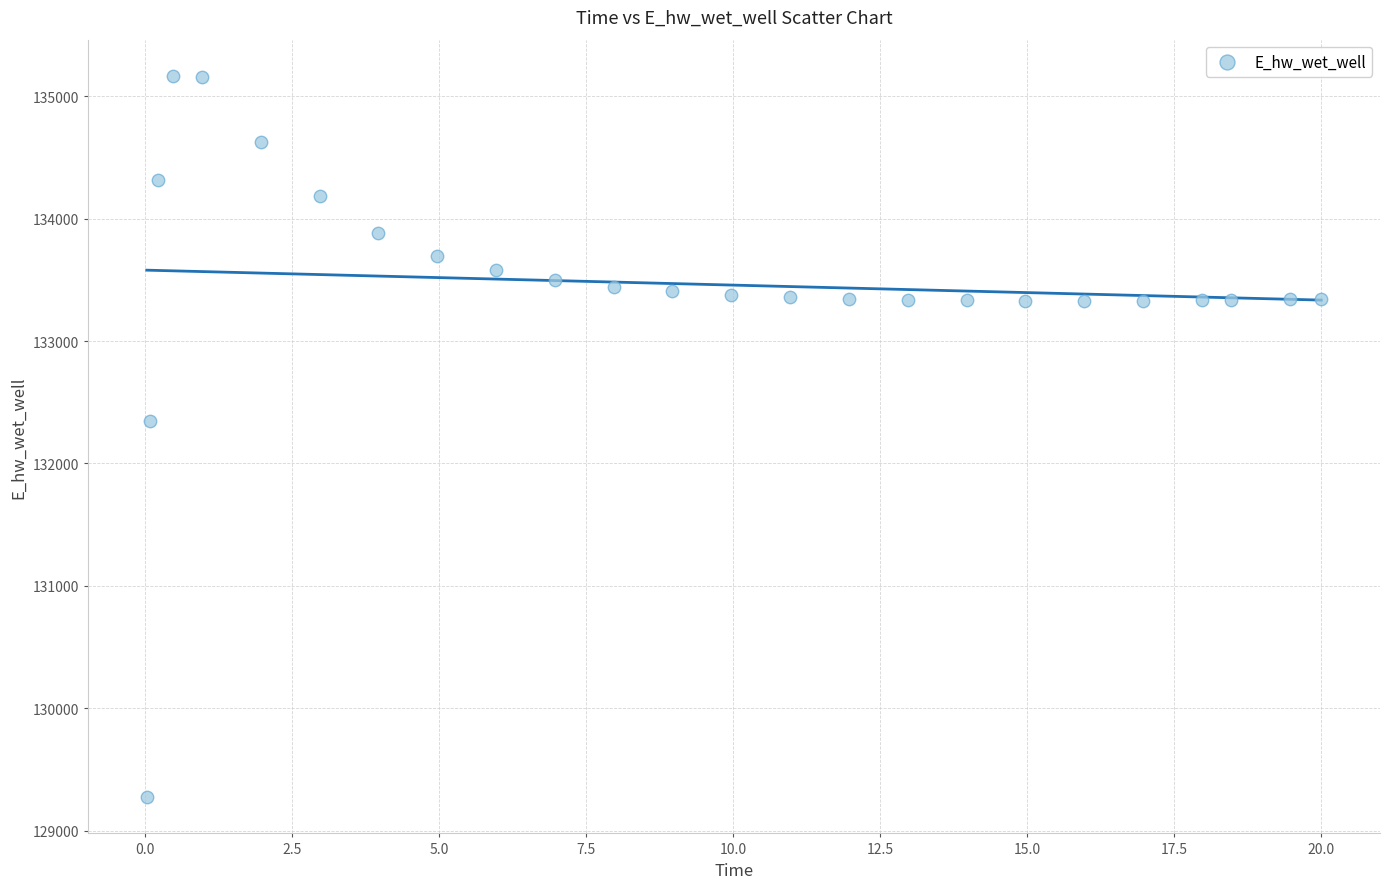

What is the range of Y values (max minus min)?

5896.5